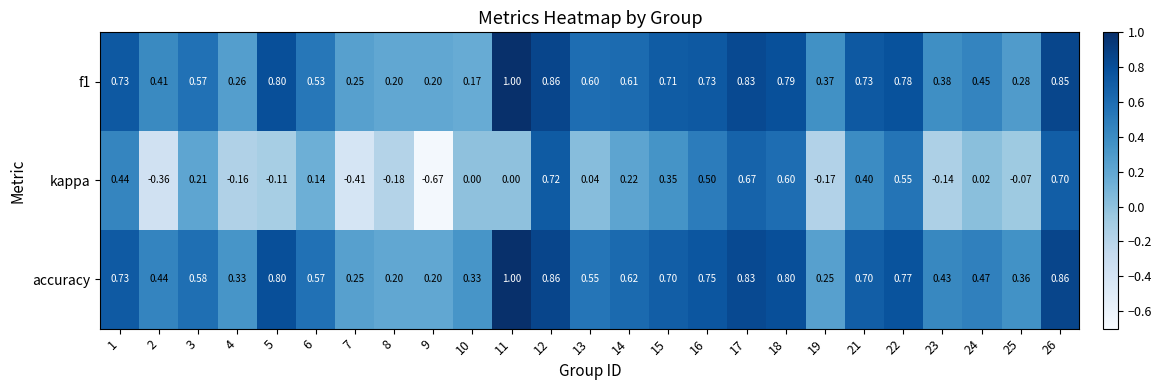

At how many categories does at least one series exceed 0?

25